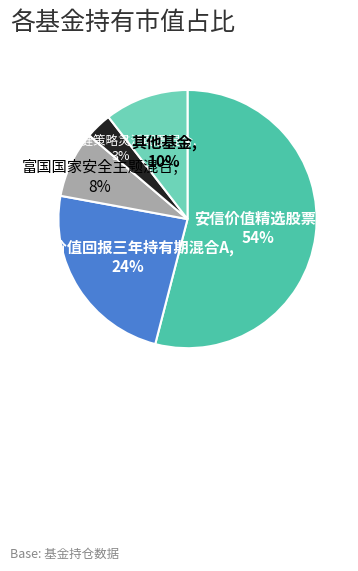

Combined, do 安信价值回报三年持有期混合A and 其他基金 account for over 50%?

No